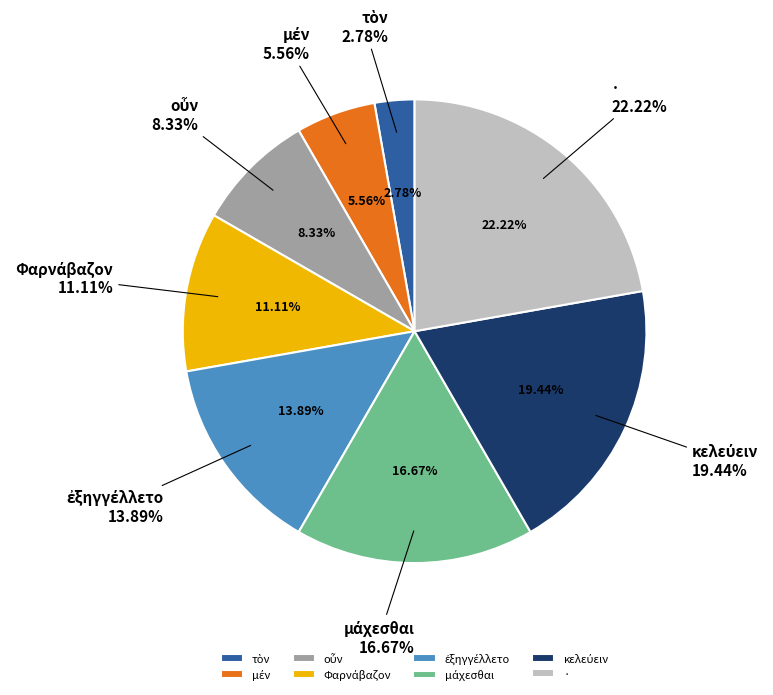

What is the smallest slice in the pie chart?

τὸν